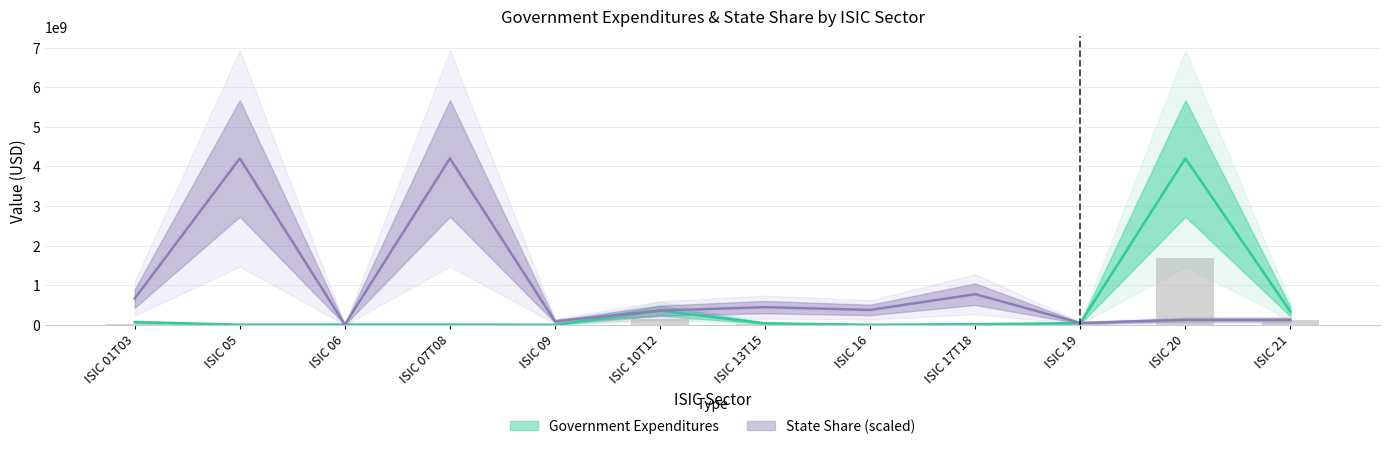

What position from the left is ISIC 16?

8